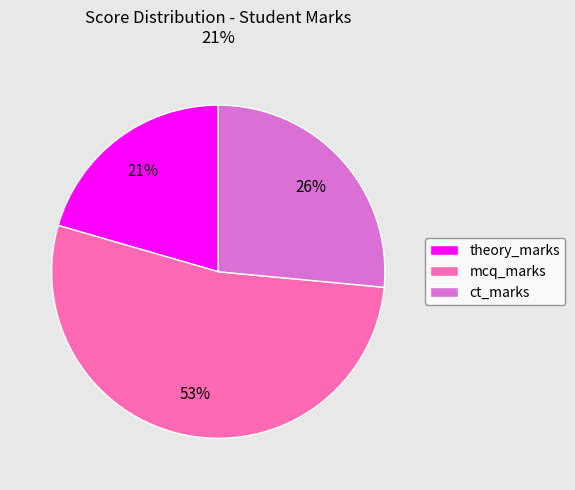

What percentage is the mcq_marks slice, to the nearest percent?

53%